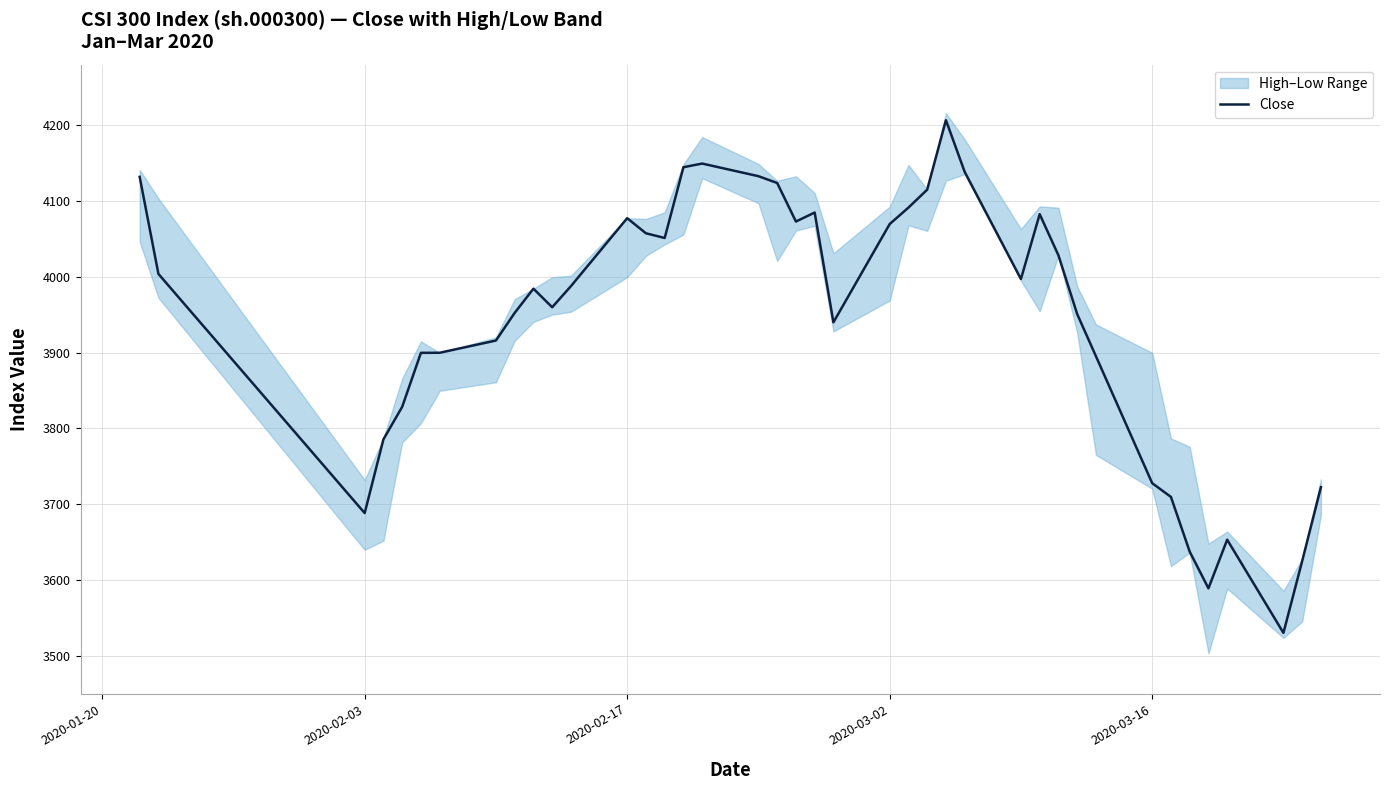

The value of Close at 2020-03-02 is 2042.1. True or false?

False